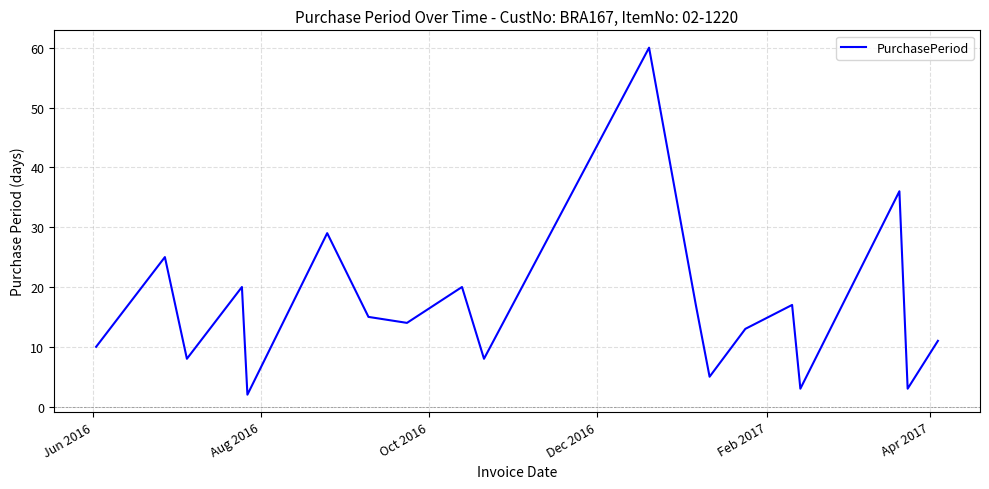

What is the greatest value displayed?

60